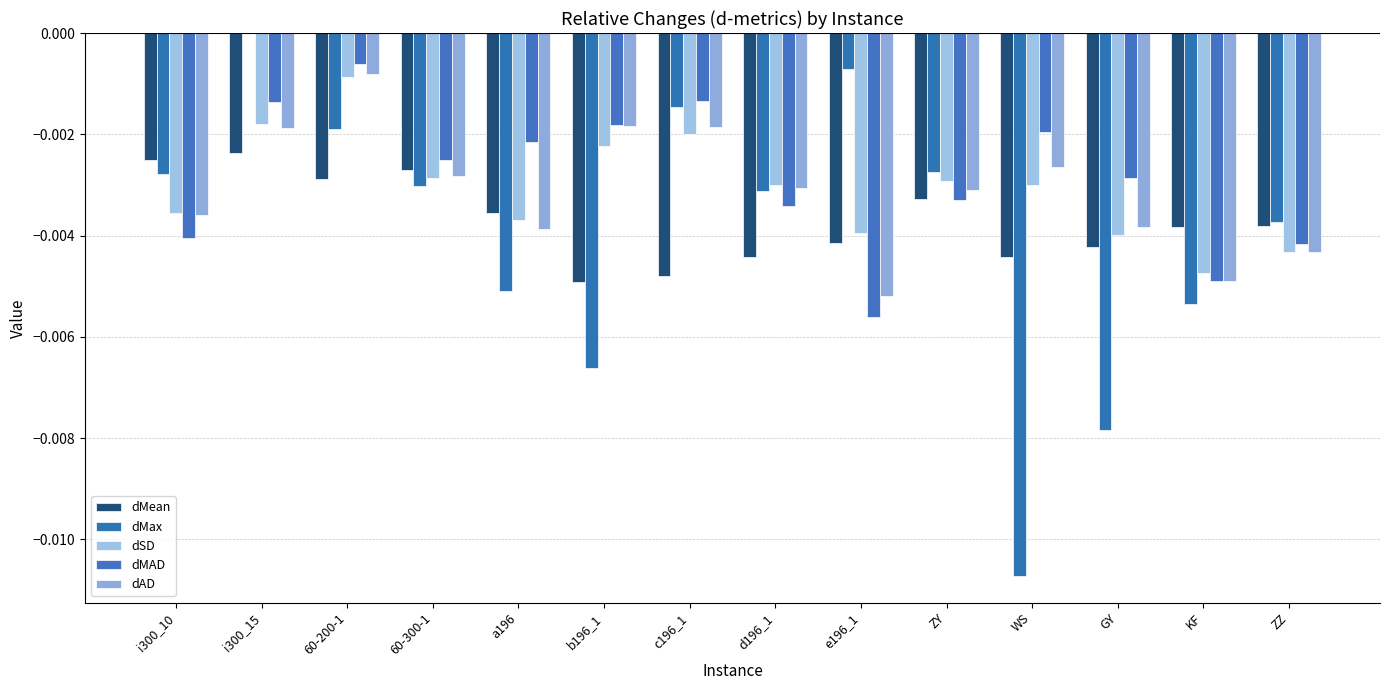

Are the bars grouped side by side (vs. stacked)?

Yes